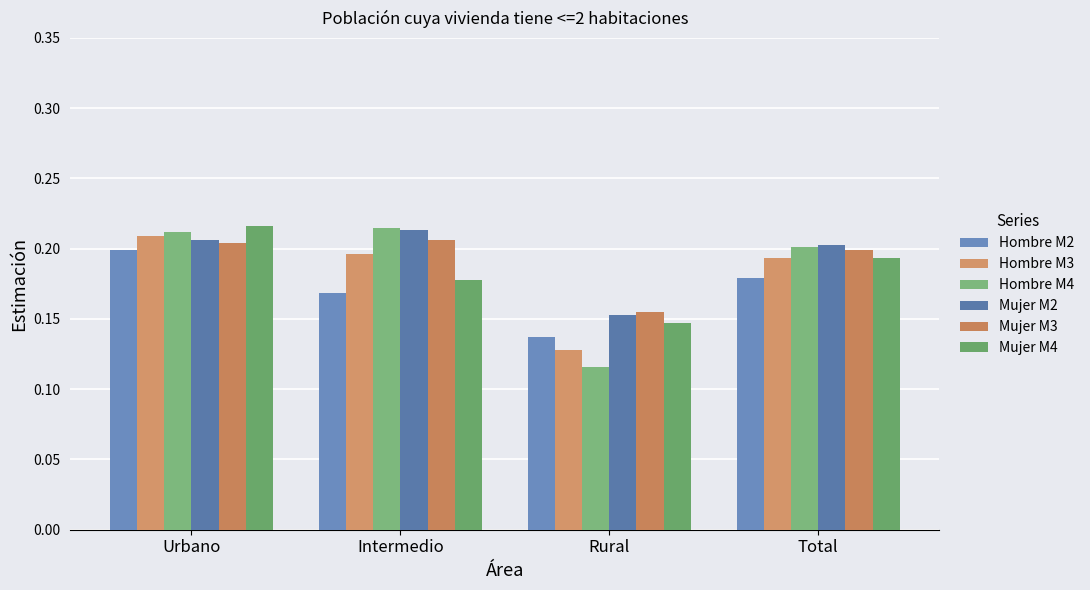

How many data points does each series have?

4